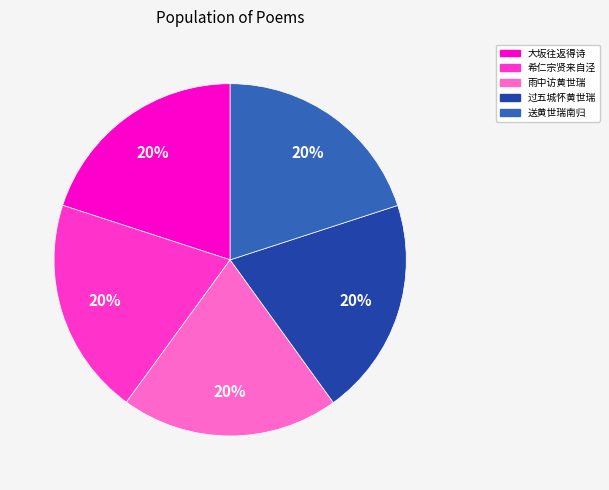

Do 雨中访黄世瑞 and 希仁宗贤来自泾 together represent more than half of the pie?

No